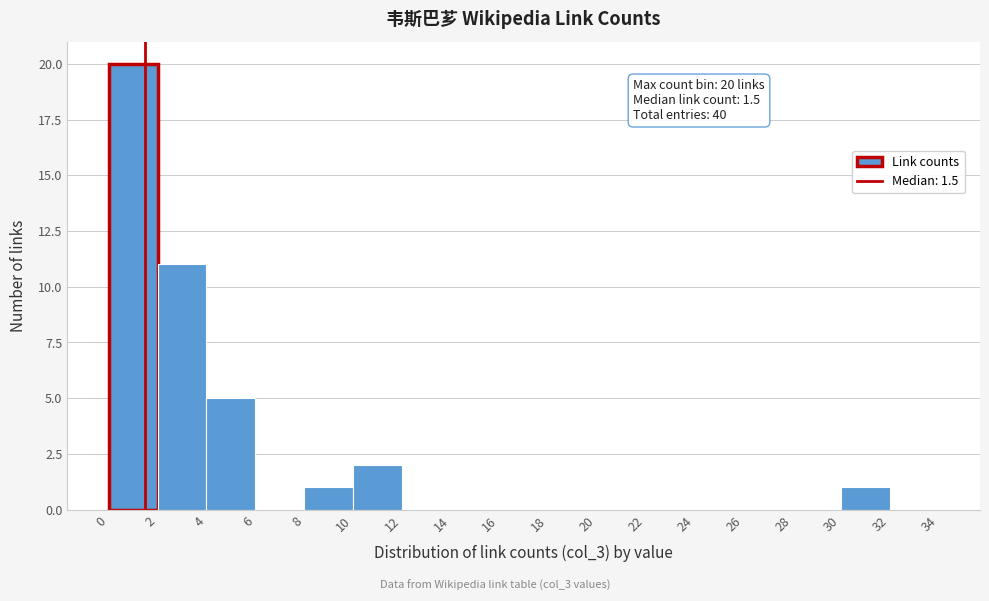

Which range on the x-axis has the tallest bar?

0 to 2